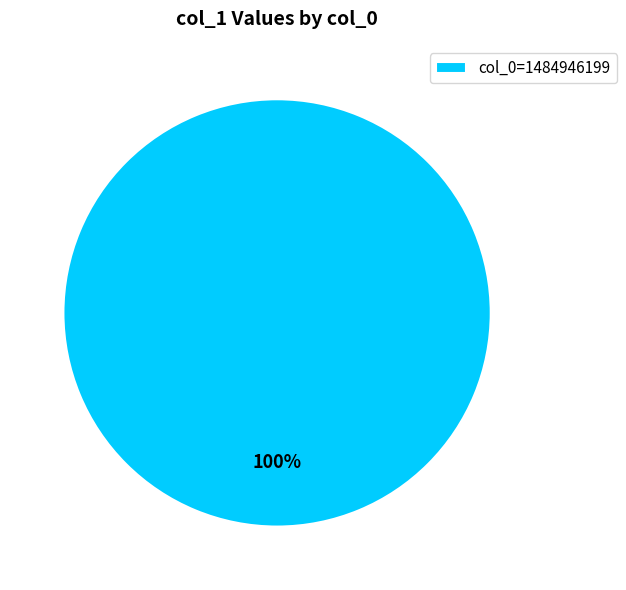

The col_0=1484946199 slice represents 100% of the pie. True or false?

True